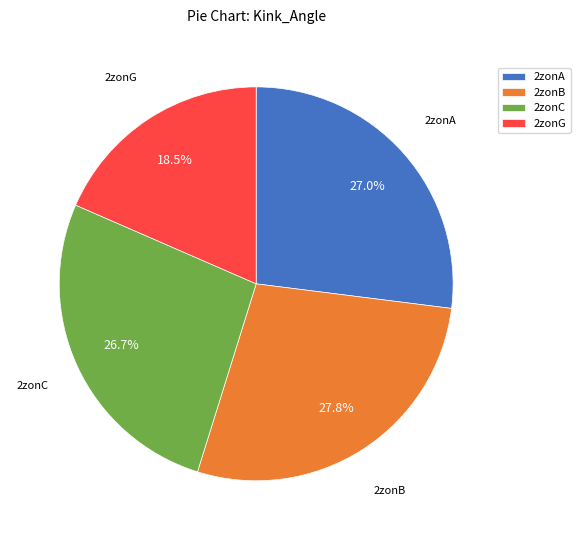

Is it true that 2zonB is 28% of the pie?

True